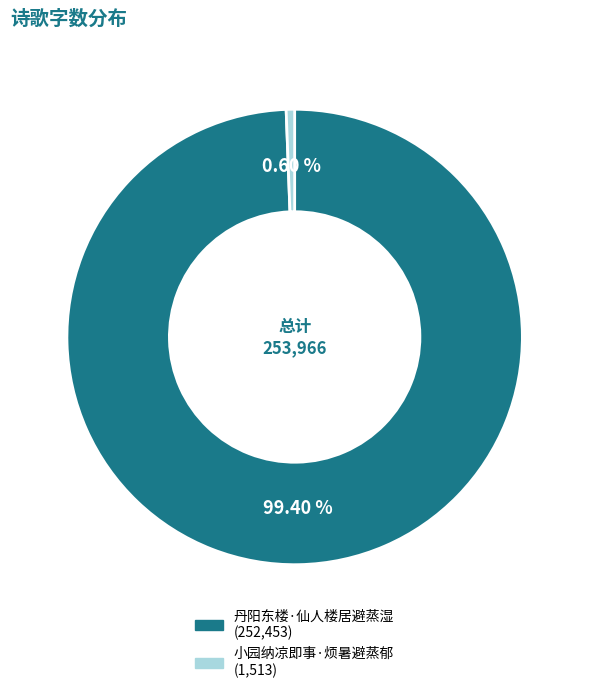

What is the total percentage of 小园纳凉即事·烦暑避蒸郁 and 丹阳东楼·仙人楼居避蒸湿?

100.0%